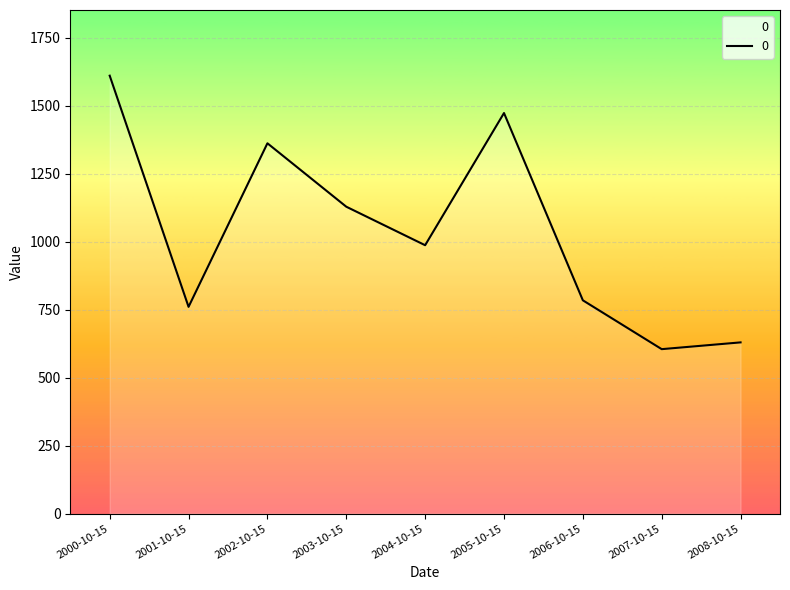

Rank the categories by value from lowest to highest.

2007-10-15, 2008-10-15, 2001-10-15, 2006-10-15, 2004-10-15, 2003-10-15, 2002-10-15, 2005-10-15, 2000-10-15